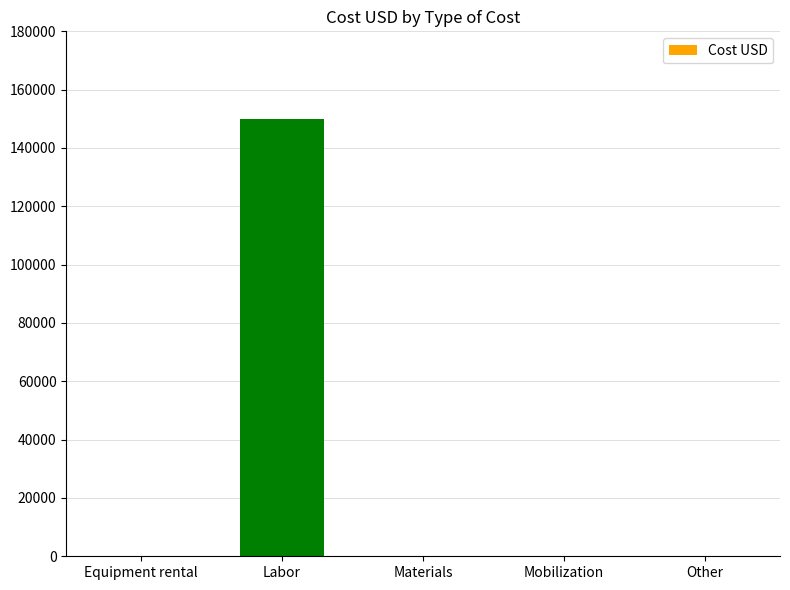

Is it true that the value at Materials is -100151?

False